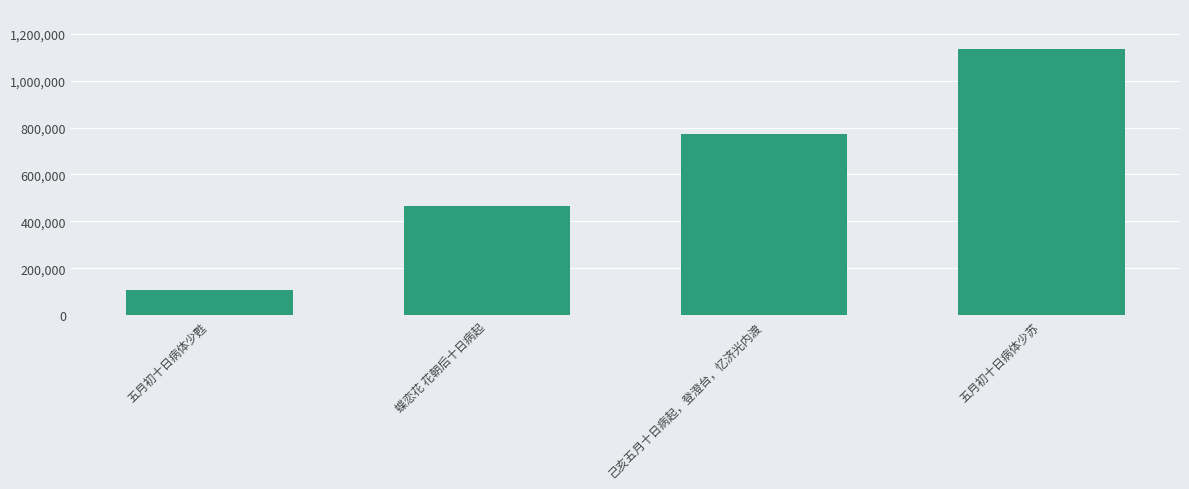

Where is the data nearest to the value 621443?

己亥五月十日病起，登澄台，忆济光内渡